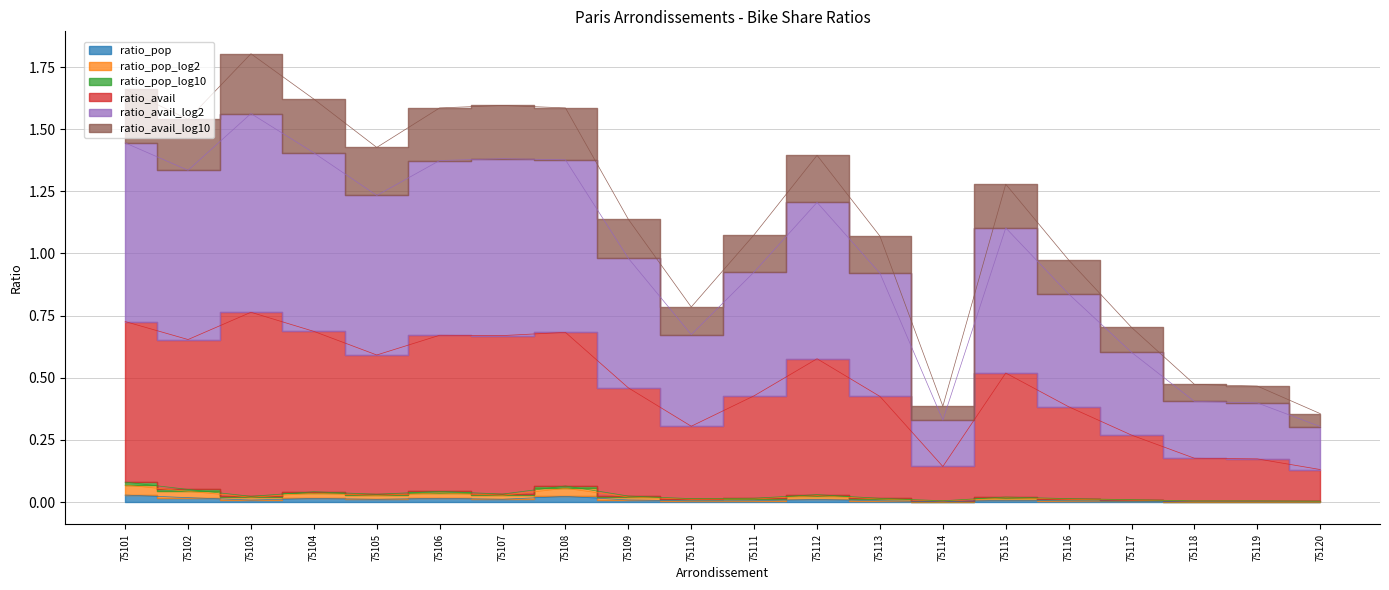

True or false: ratio_pop and ratio_pop_log10 cross at least once.

False